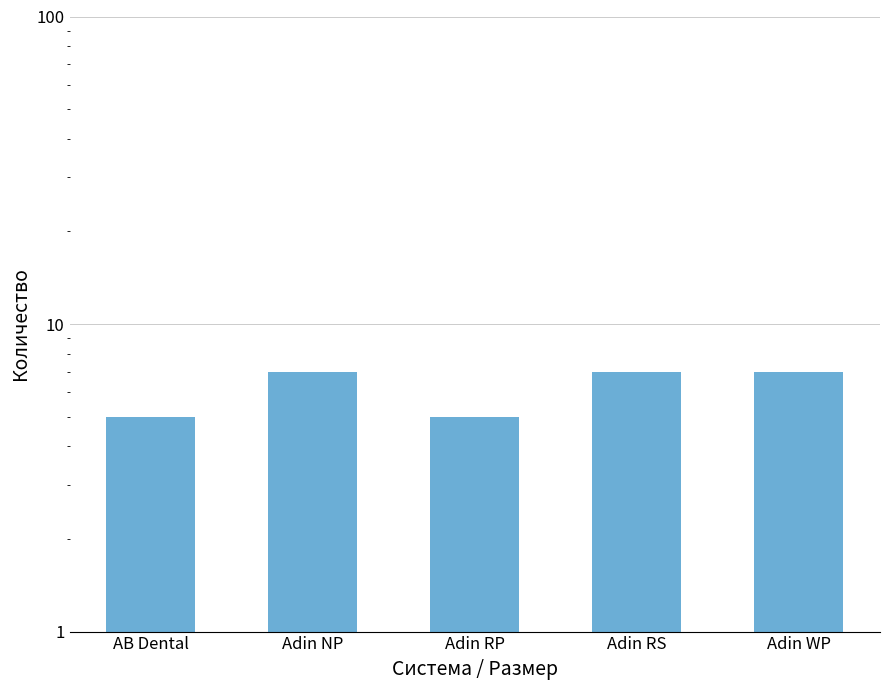

Are the bars grouped side by side (vs. stacked)?

No